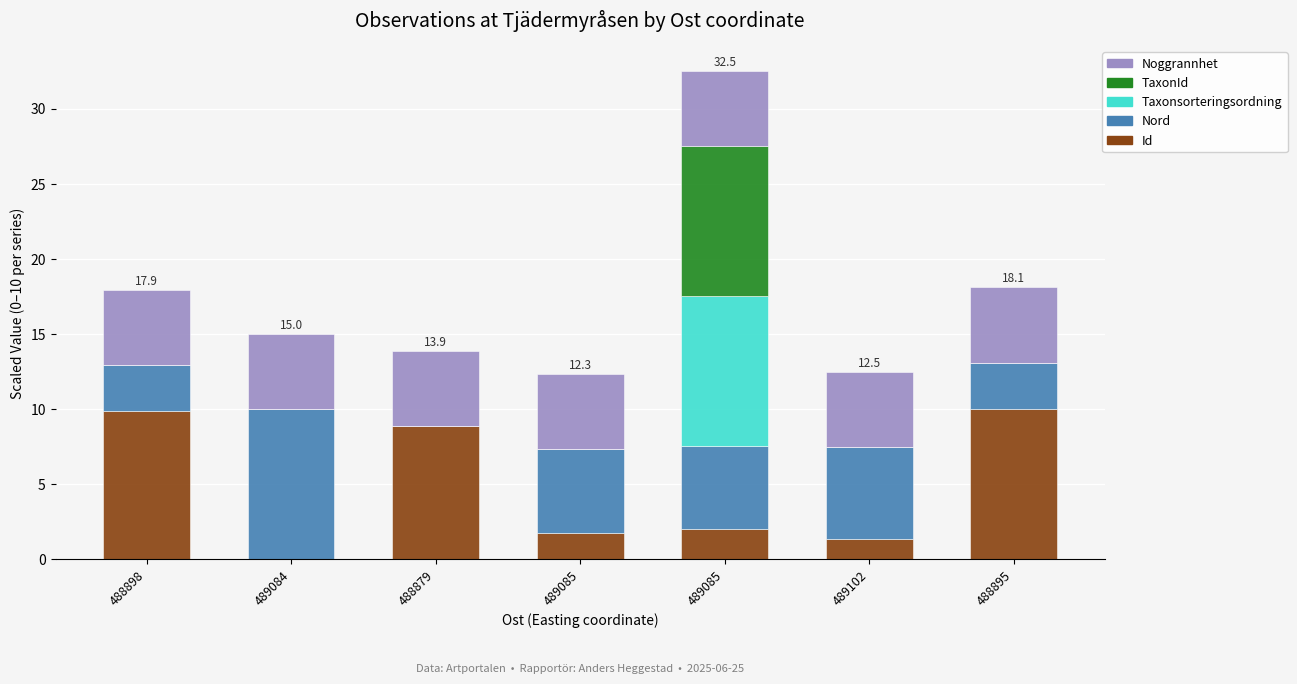

How many values in the Id series exceed 1?

6